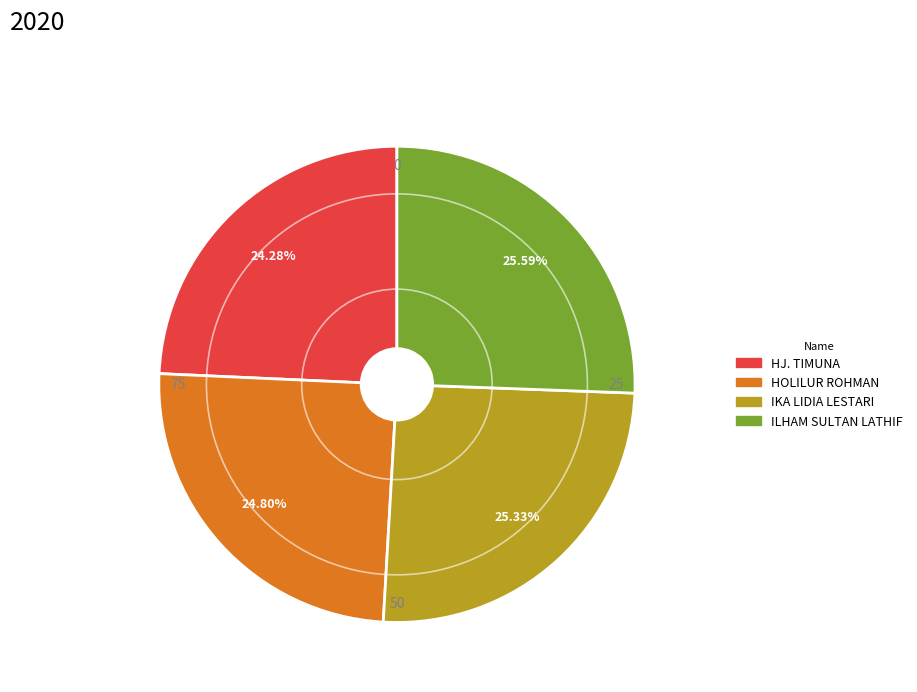

Is there any slice that represents more than half of the pie?

No